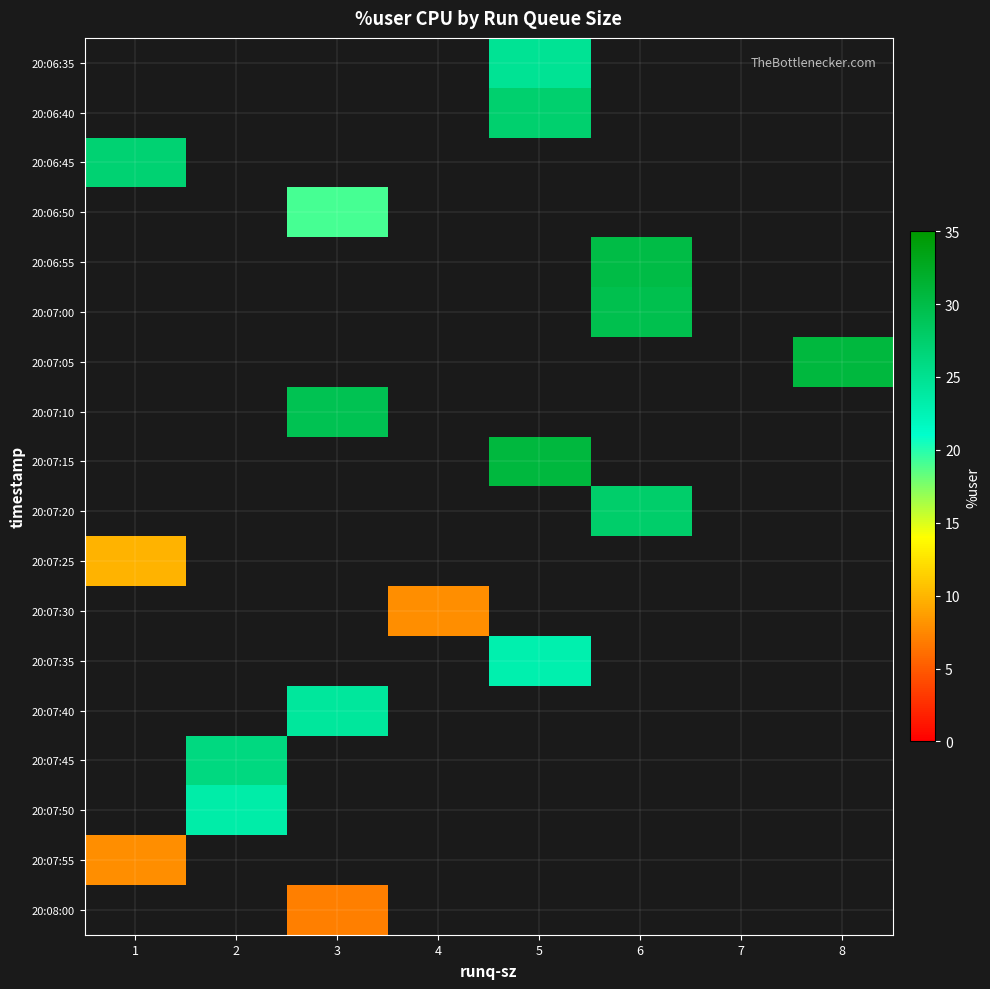

Which category has the lowest value across all series?

3